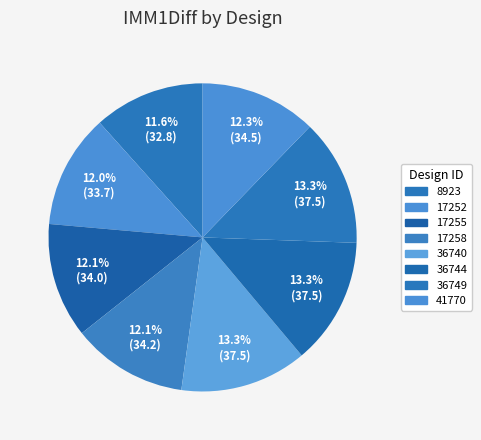

Count the number of slices in the pie.

8